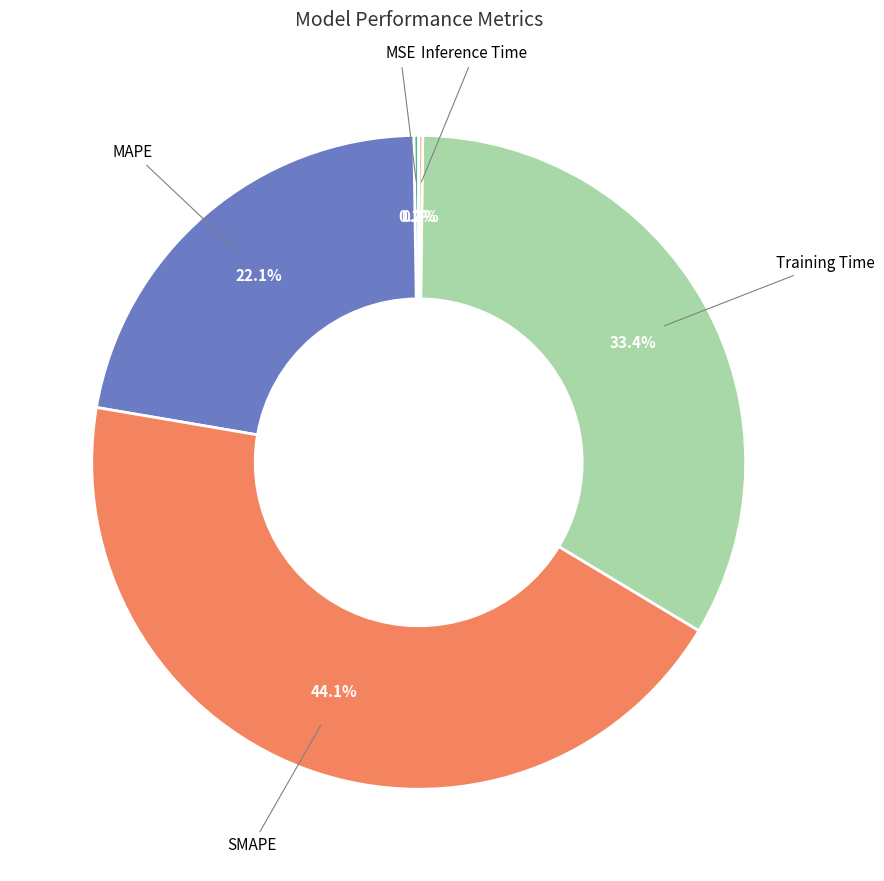

How much of the chart is everything except MAPE?

77.9%